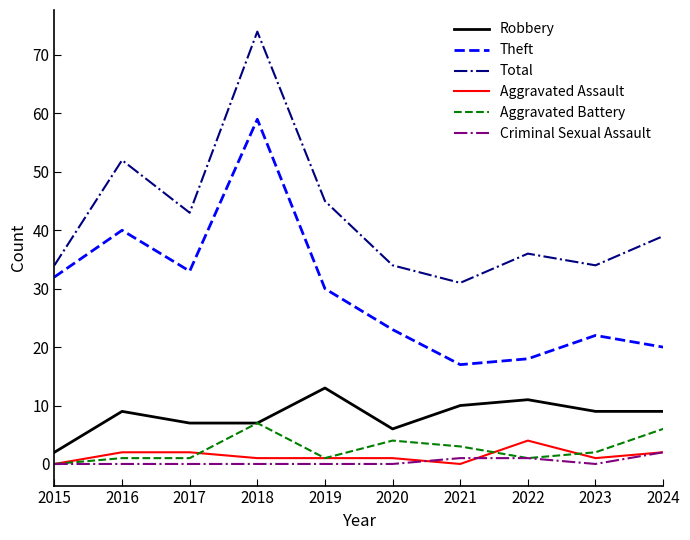

True or false: Total and Criminal Sexual Assault intersect in this chart.

False